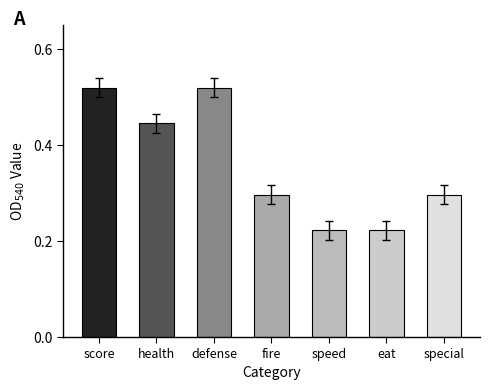

Between eat and score, which is larger?

score